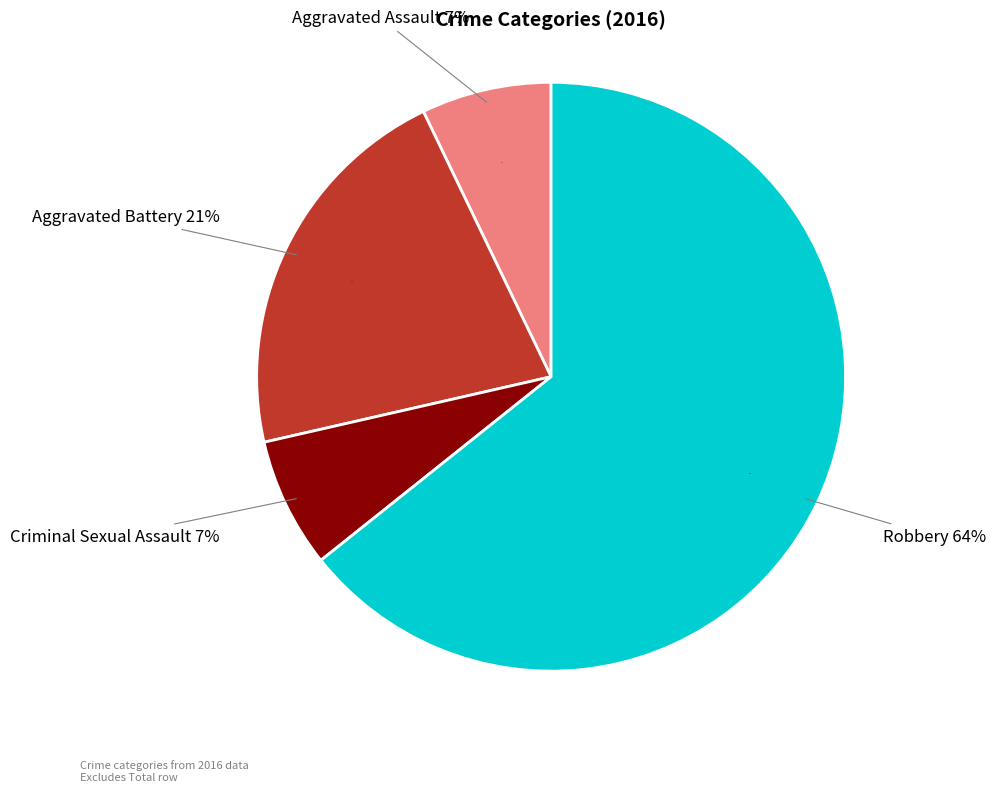

Which has a higher value, Aggravated Battery or Criminal Sexual Assault?

Aggravated Battery